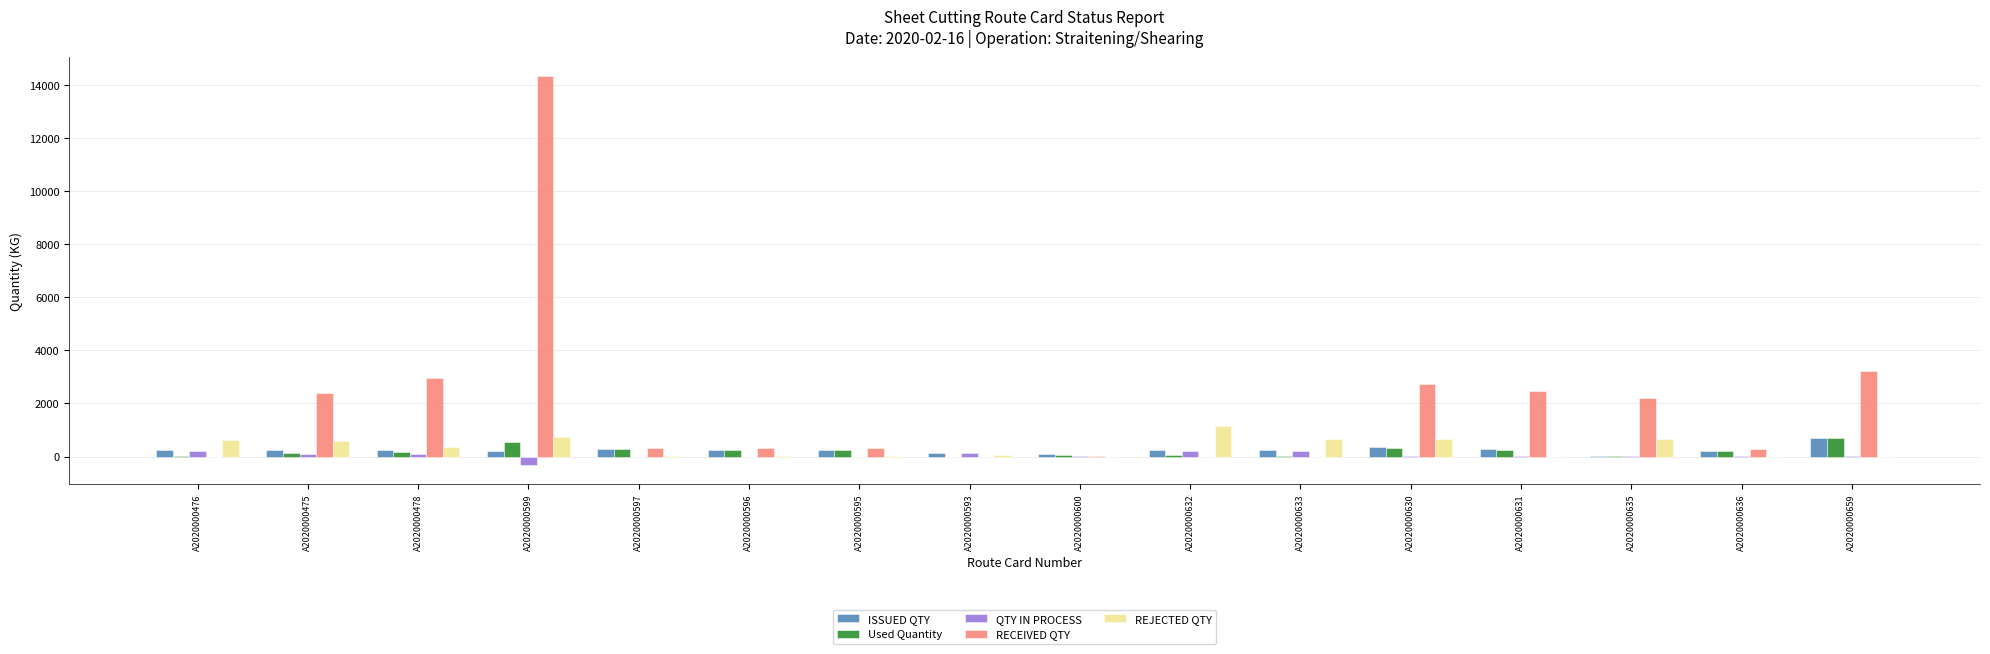

What is the total value across all series at A2020000593?

306.6